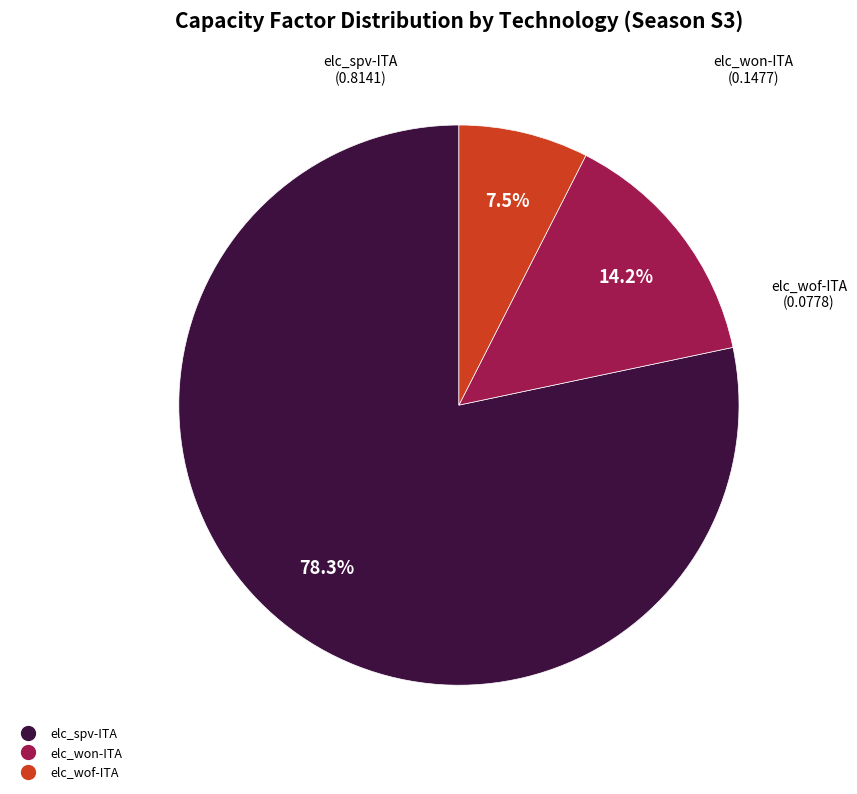

To the nearest percent, what is the average slice percentage?

33%